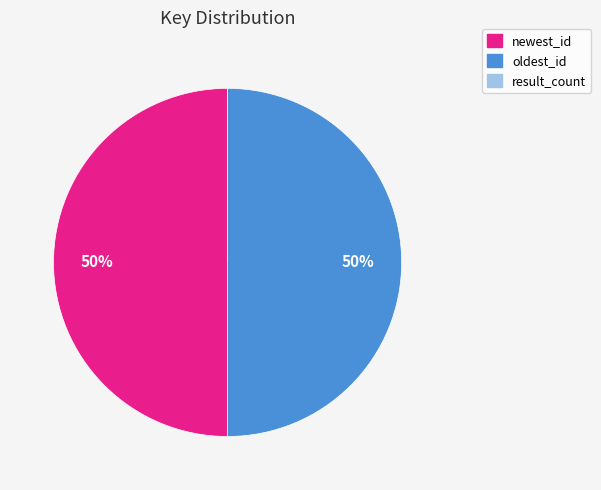

What percentage is the oldest_id slice, to the nearest percent?

50%